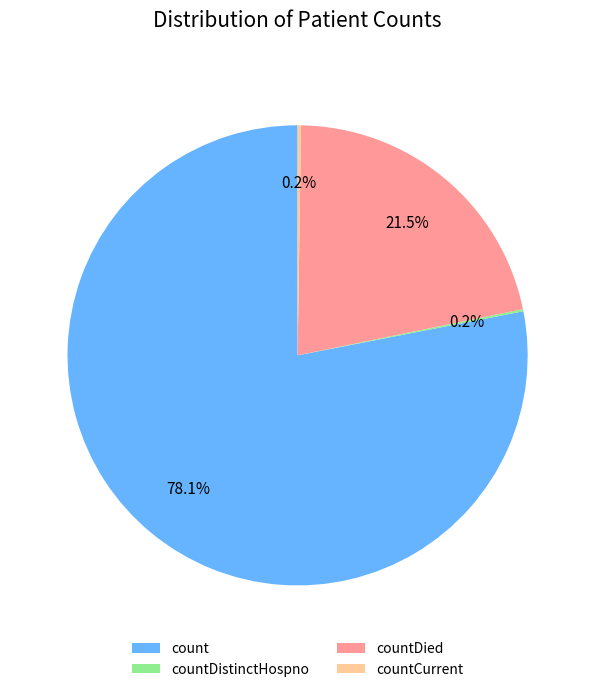

To the nearest percent, what is the average slice percentage?

25%